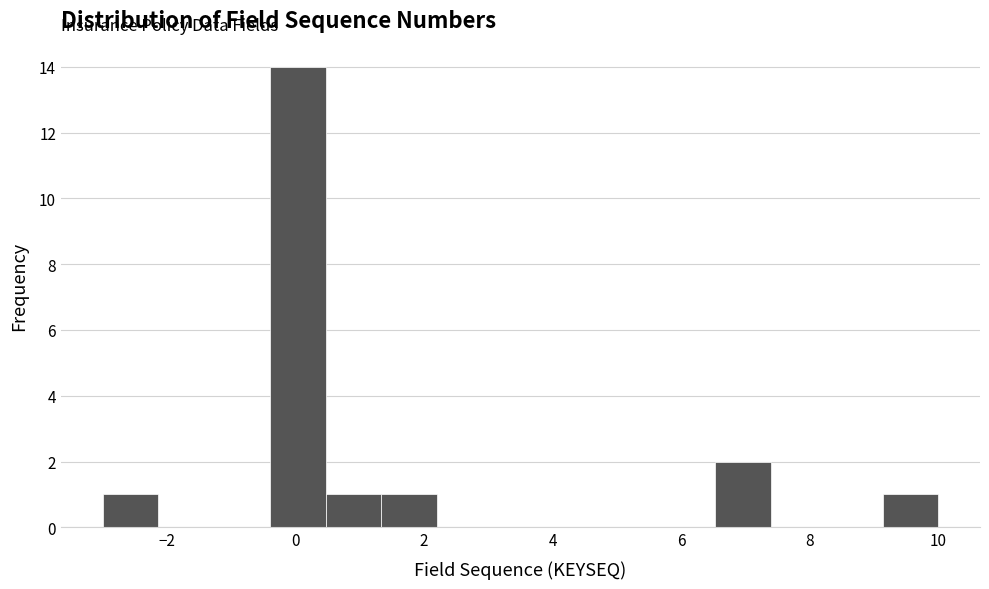

Which range on the x-axis has the tallest bar?

-0.4 to 0.4